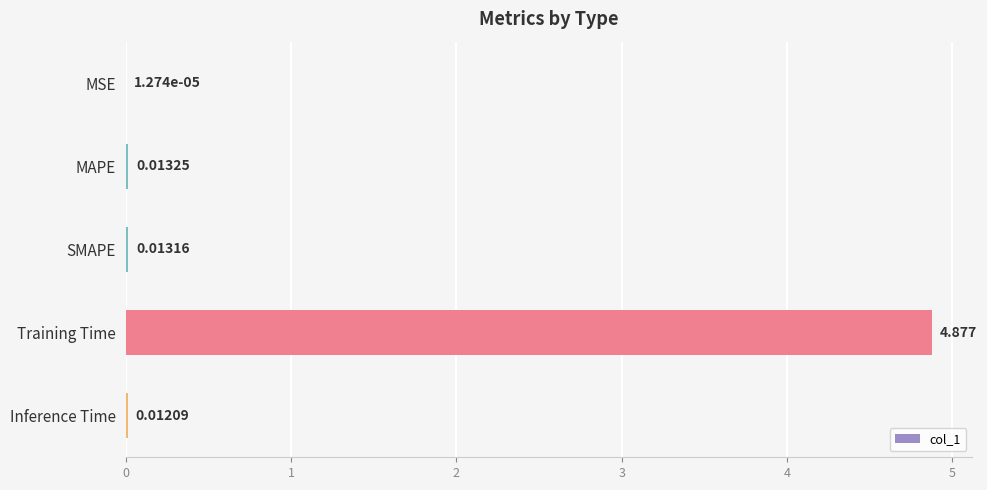

Which has a higher value, SMAPE or MAPE?

MAPE